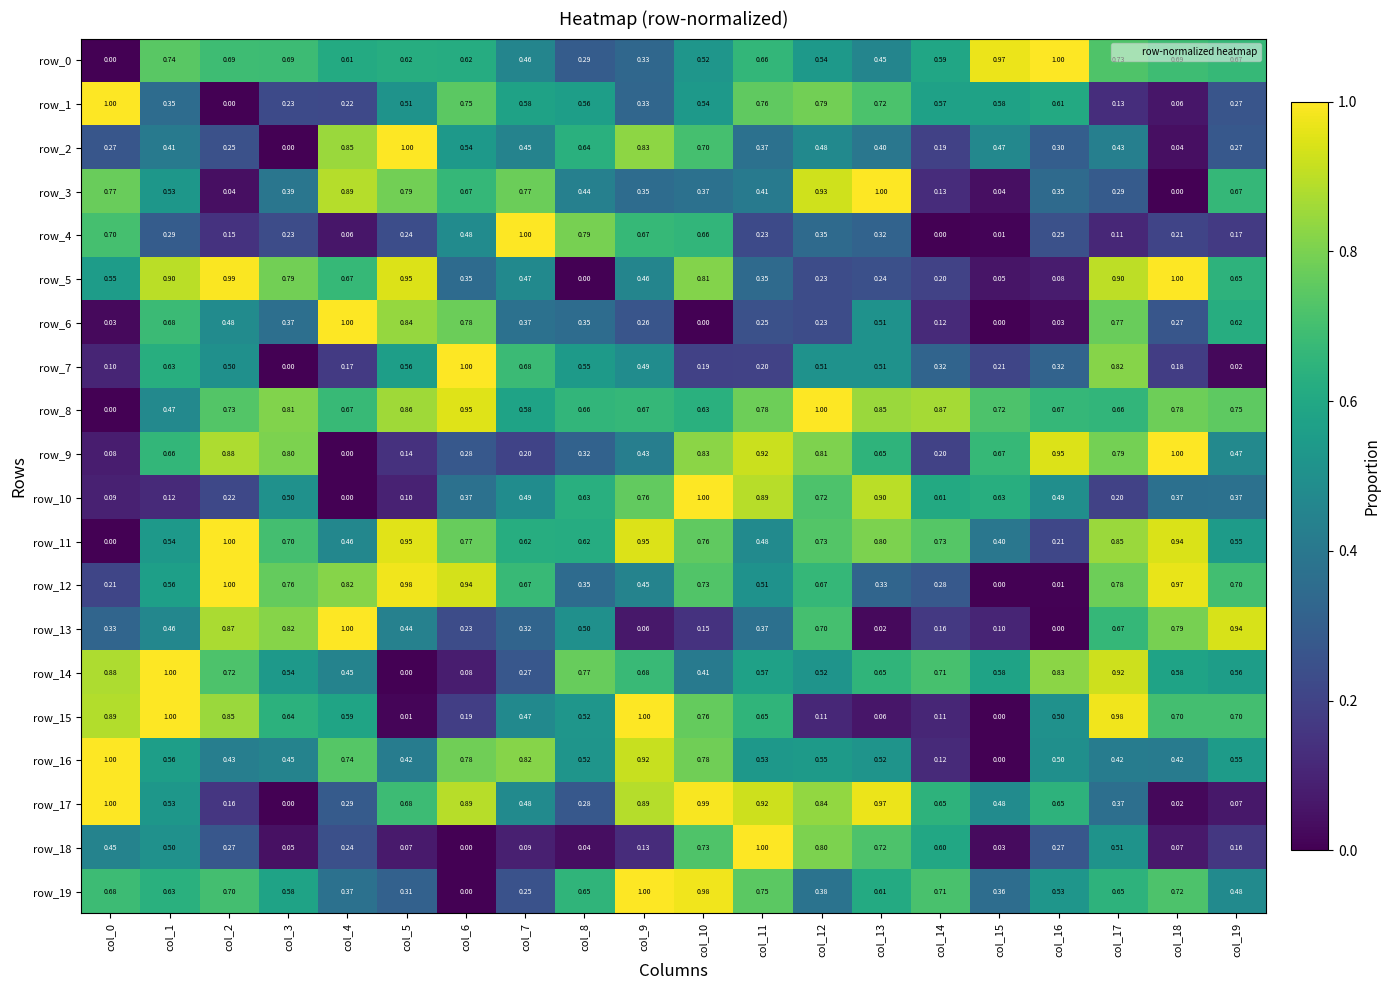

Between col_5 and col_11, which series saw the biggest shift?

row_18